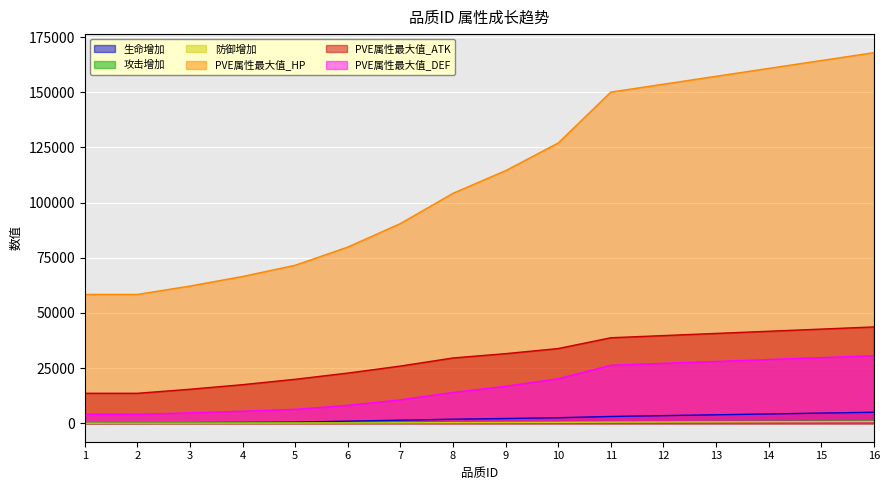

True or false: PVE属性最大值_HP has a value of 157205.4 at 13.

True